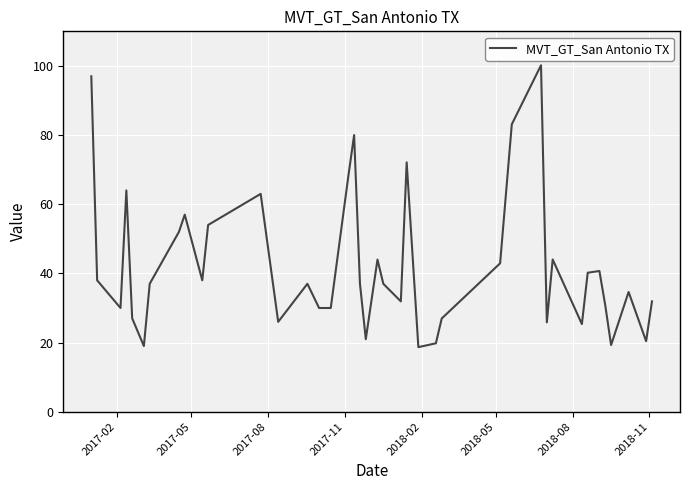

What is the greatest value displayed?

100.2